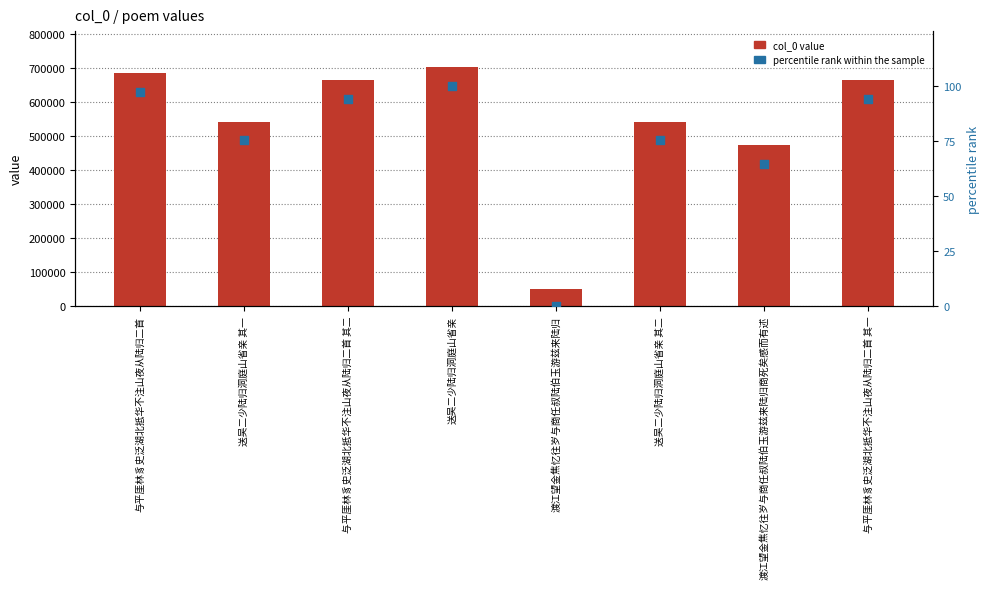

Which series reaches the minimum Y coordinate?

percentile rank within the sample